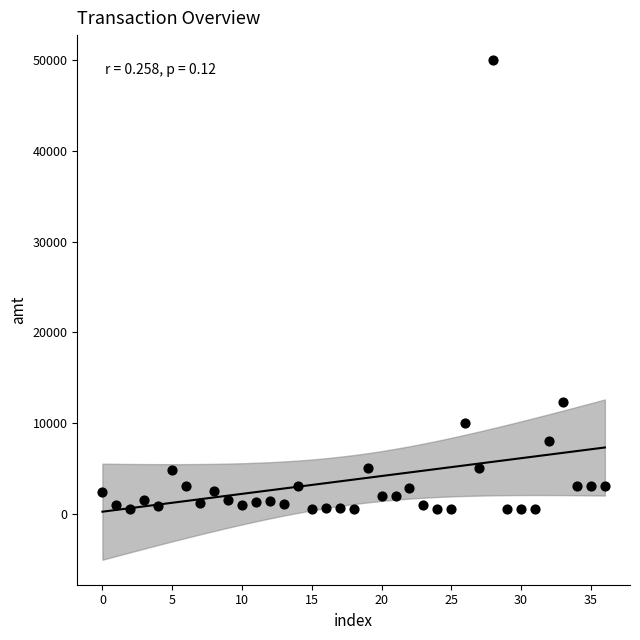

What Y value in the scatter plot is closest to 25249?

12300.0